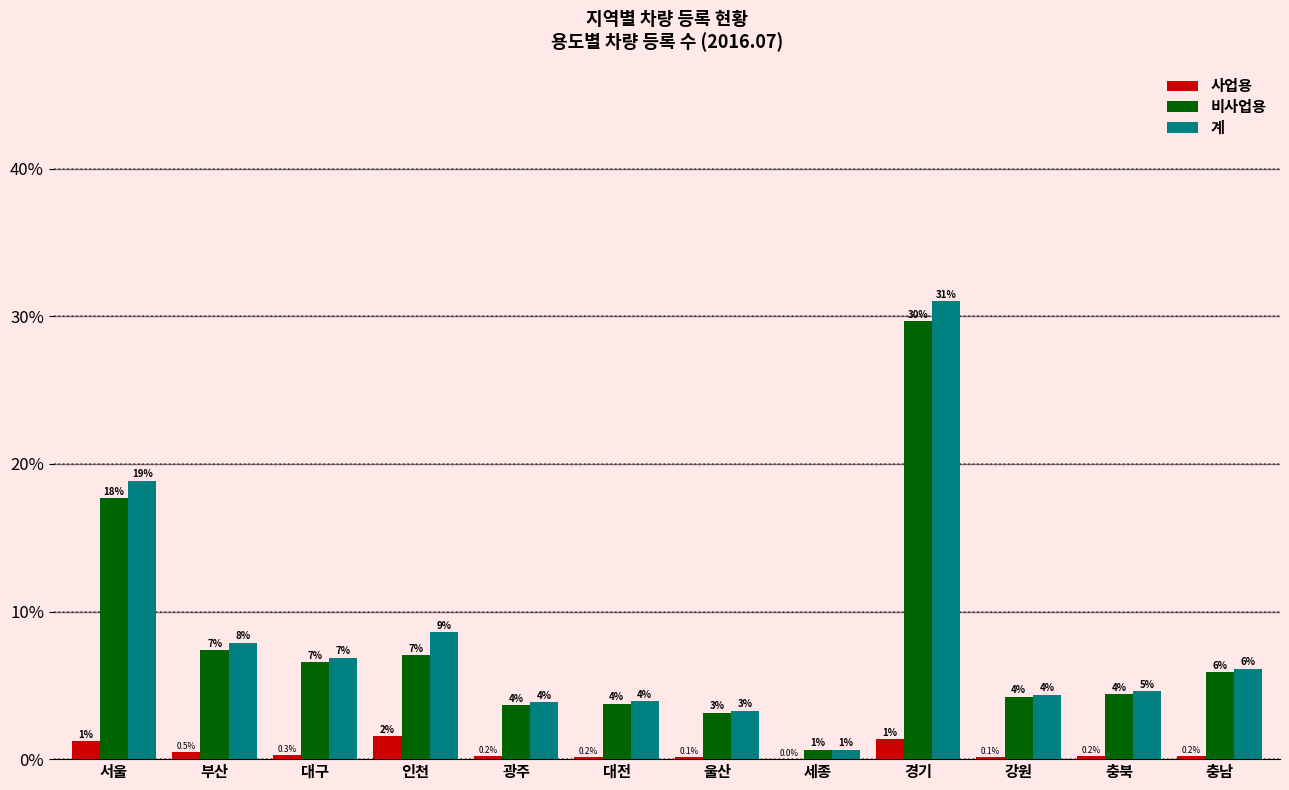

True or false: 사업용 has a value of 2.3 at 경기.

False